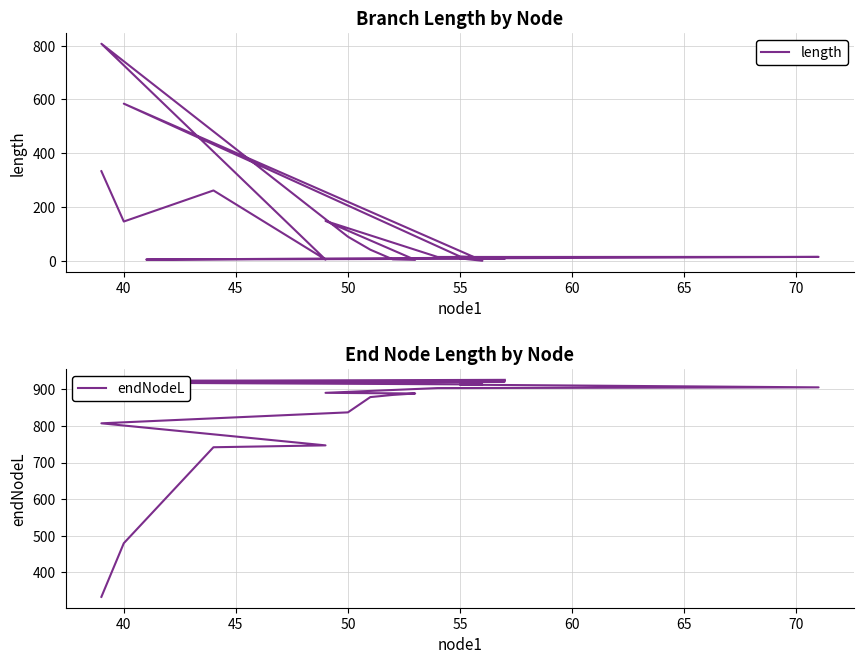

Is it true that endNodeL equals 316.1 at 40?

False